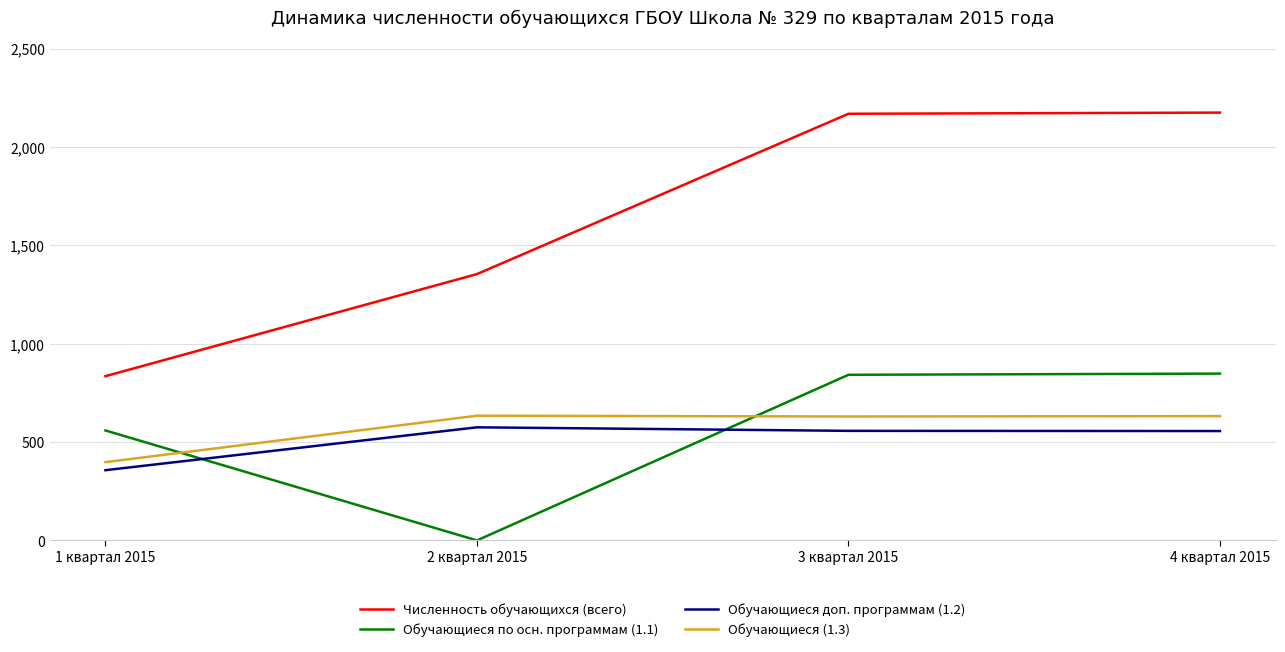

The Численность обучающихся (всего) series shows 2169 at 3 квартал 2015. True or false?

True